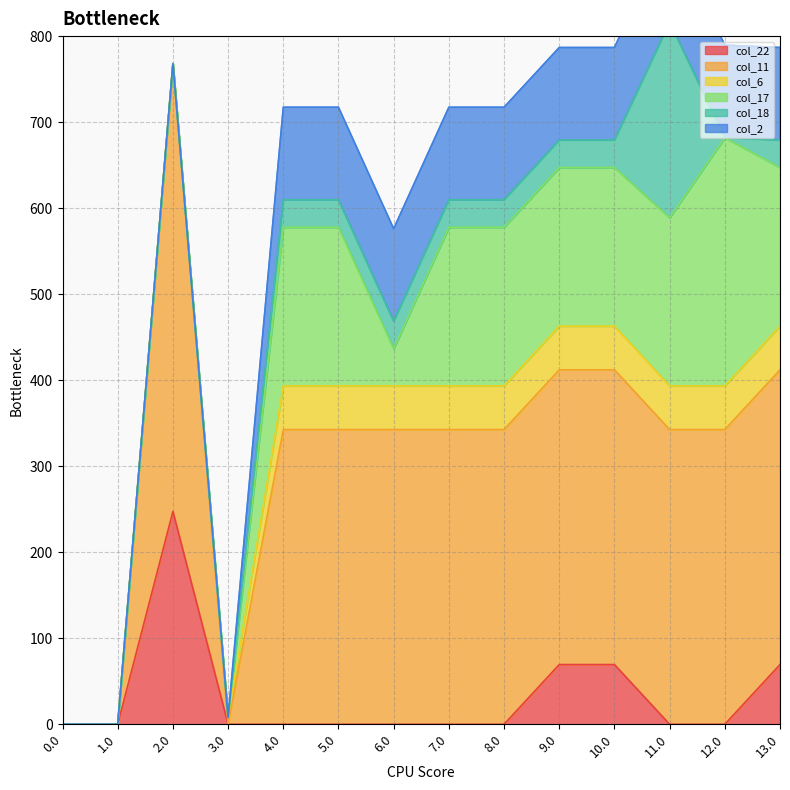

Is it true that col_11 equals 342.6 at 11.0?

True